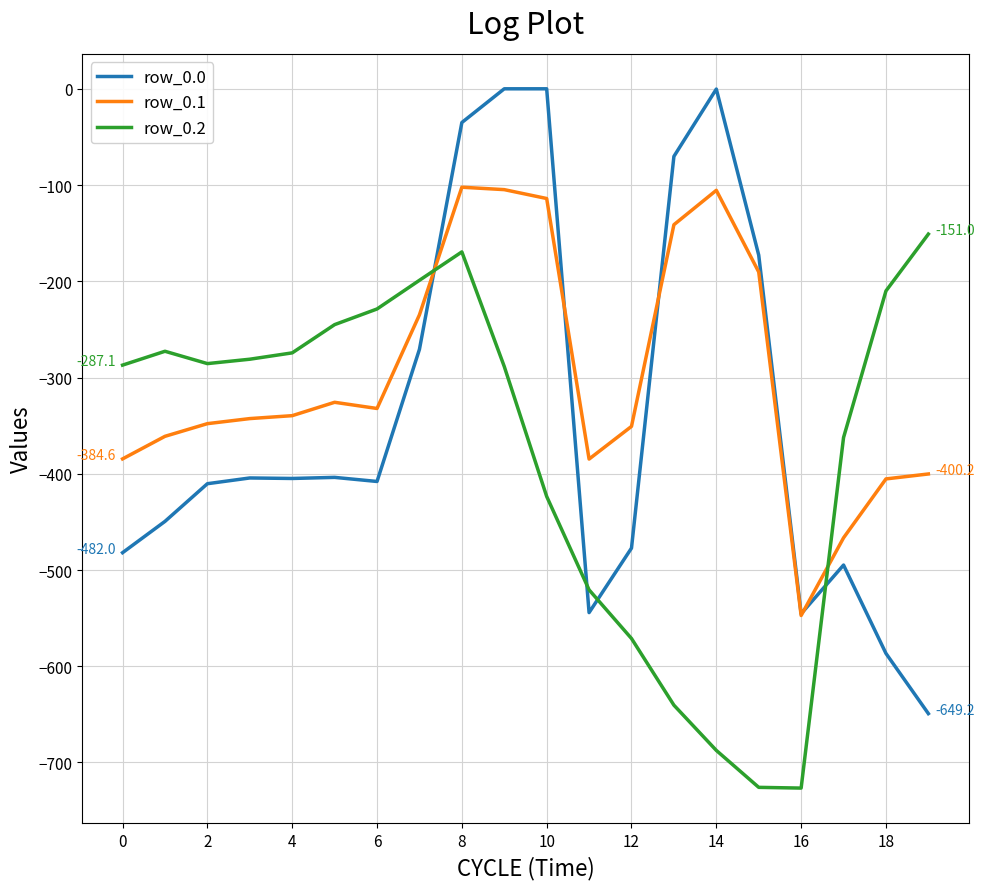

What is the highest value of the row_0.2 series?

-151.0